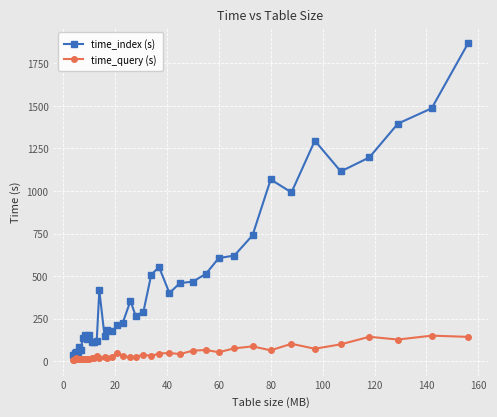

Rank the series by their maximum value, from highest to lowest.

time_index (s), time_query (s)